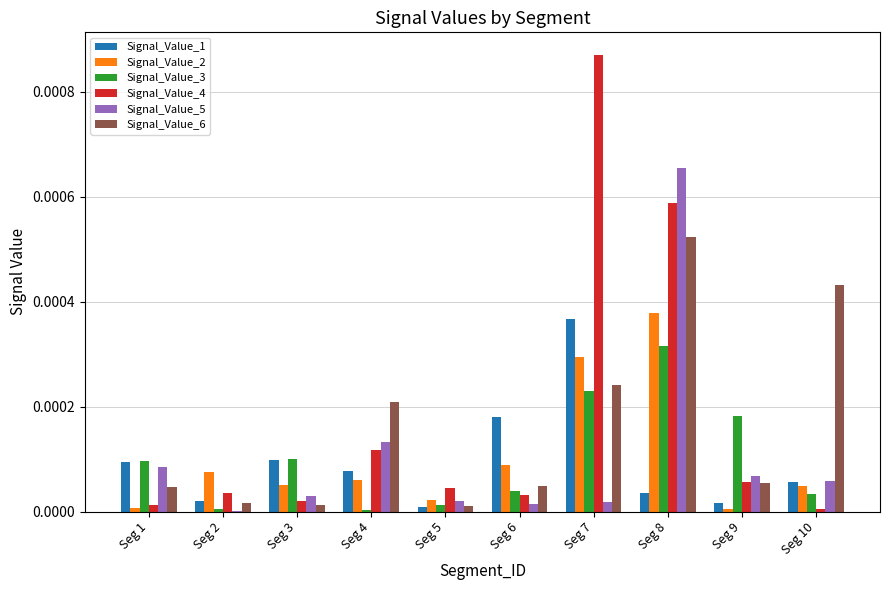

The Signal_Value_5 series shows 0.0 at Seg 2. True or false?

True